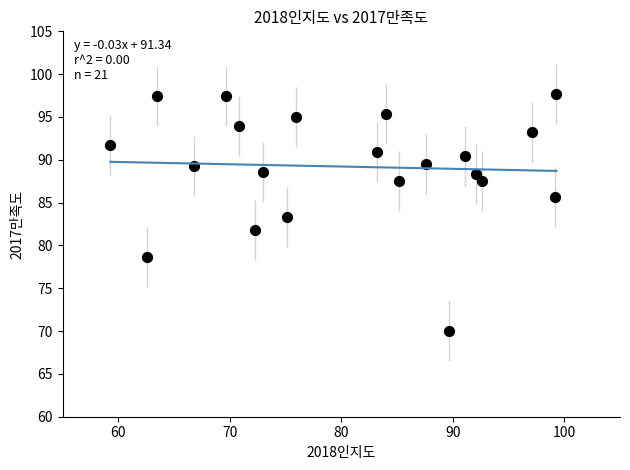

What is the range of Y values (max minus min)?

27.7